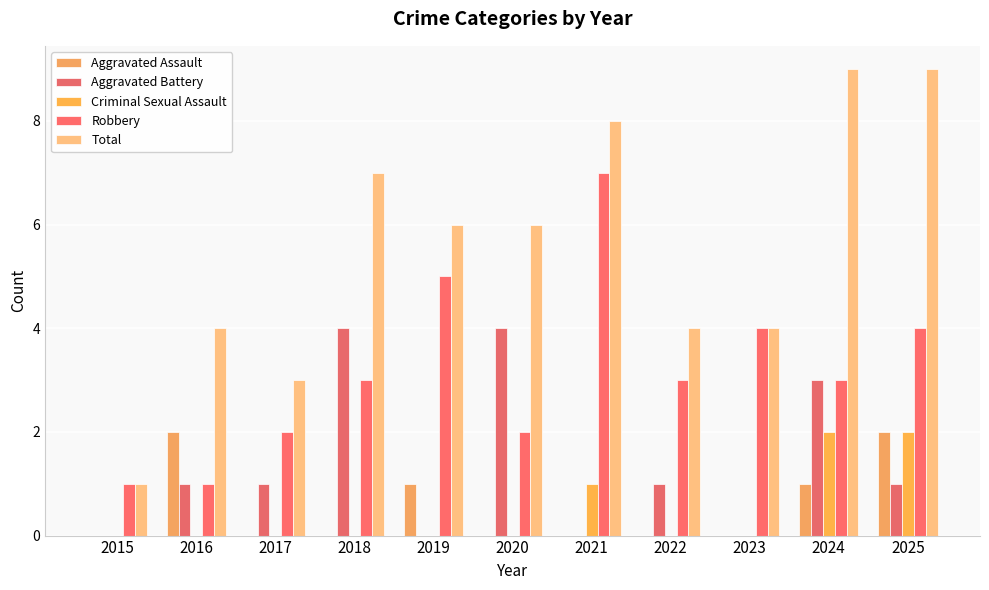

At how many categories does at least one series exceed 8?

2